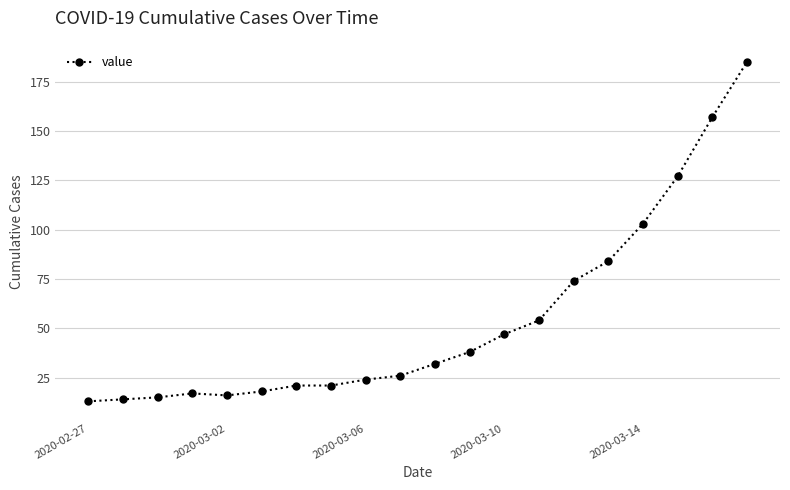

What is the value of the 13th point from the left?

47